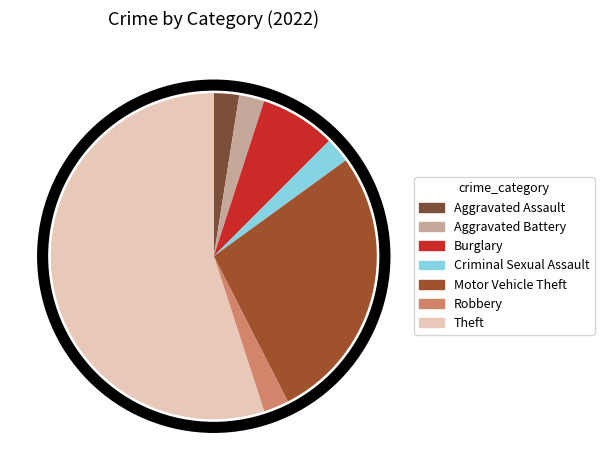

What is the largest slice in the pie chart?

Theft